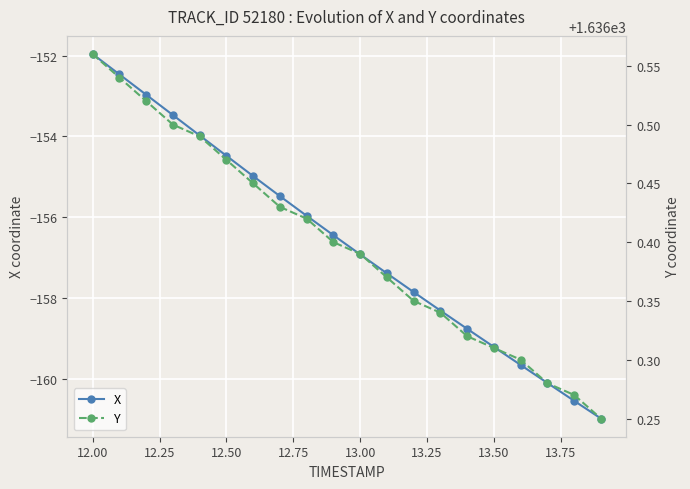

True or false: X has more than 0 points higher than both neighbors.

False